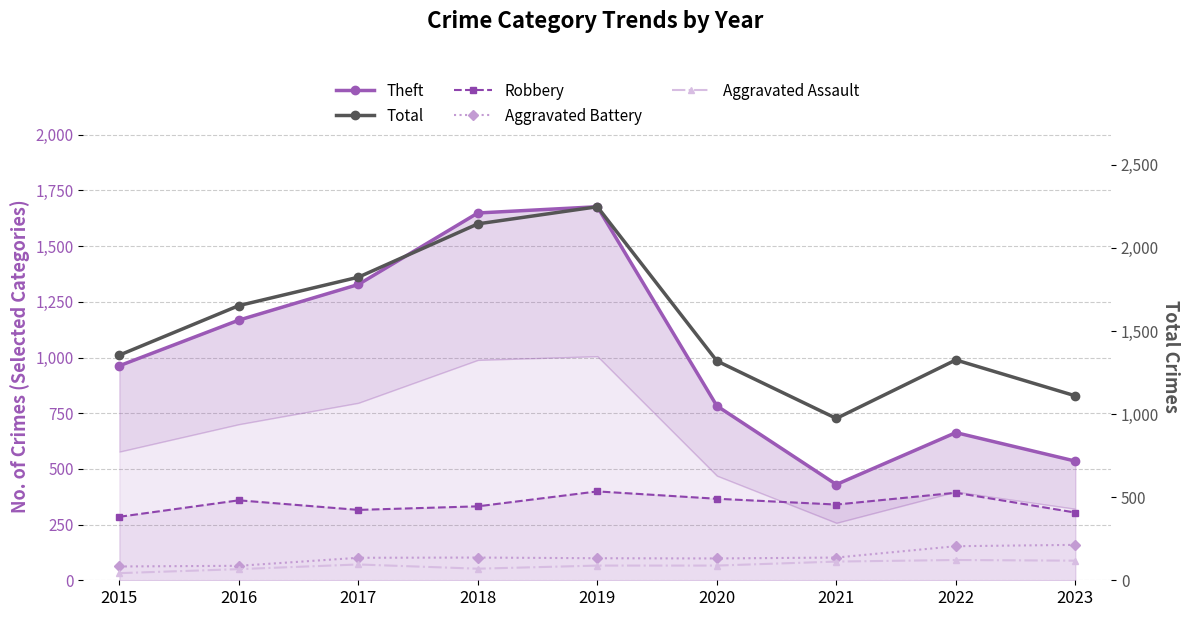

How many interior local valleys does the Theft series have?

1